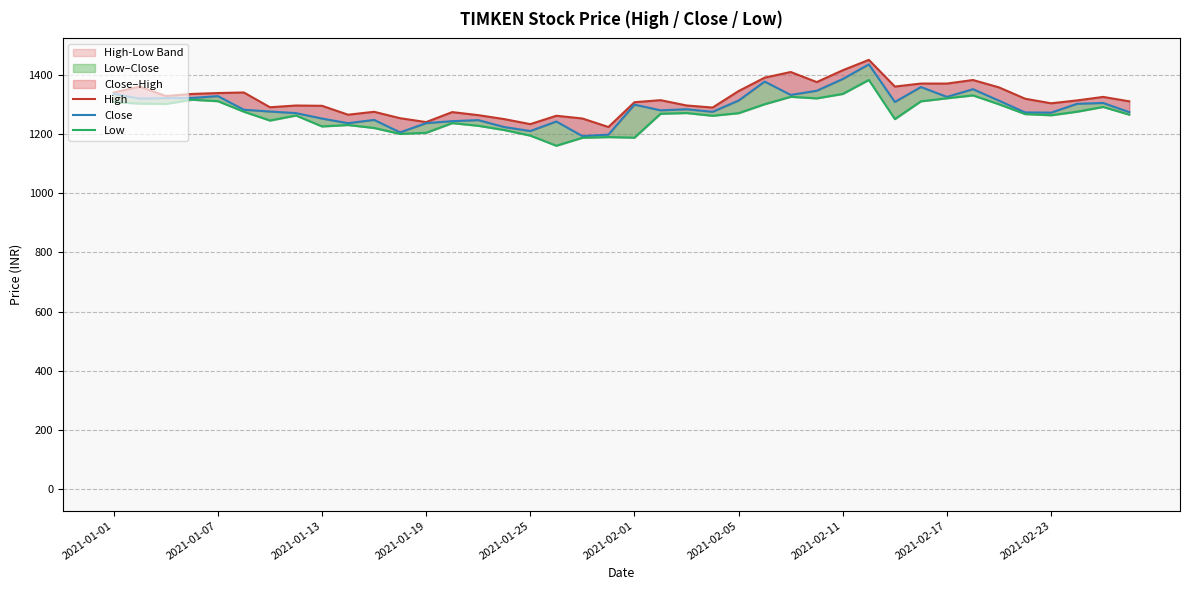

How many lines are shown in the chart?

3